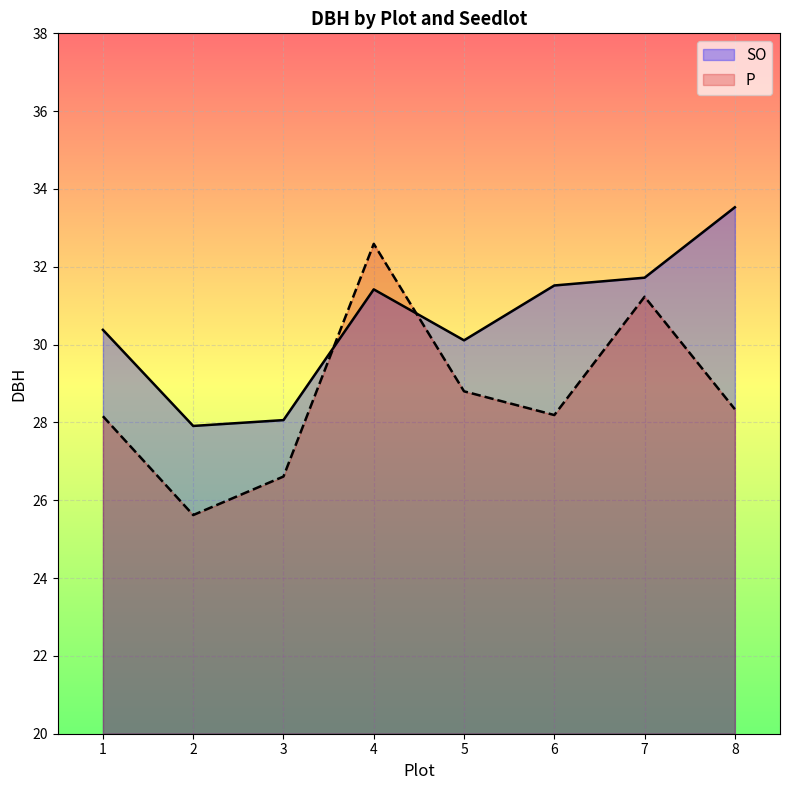

What is the difference between the maximum and minimum values in the SO series?

5.6